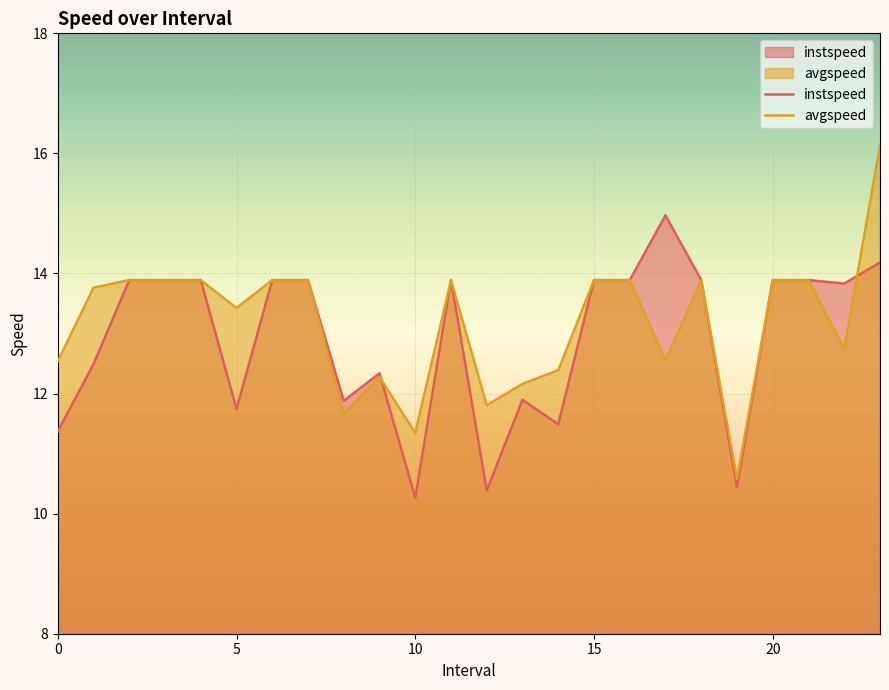

What is the difference between the highest and lowest values at 8?

0.2